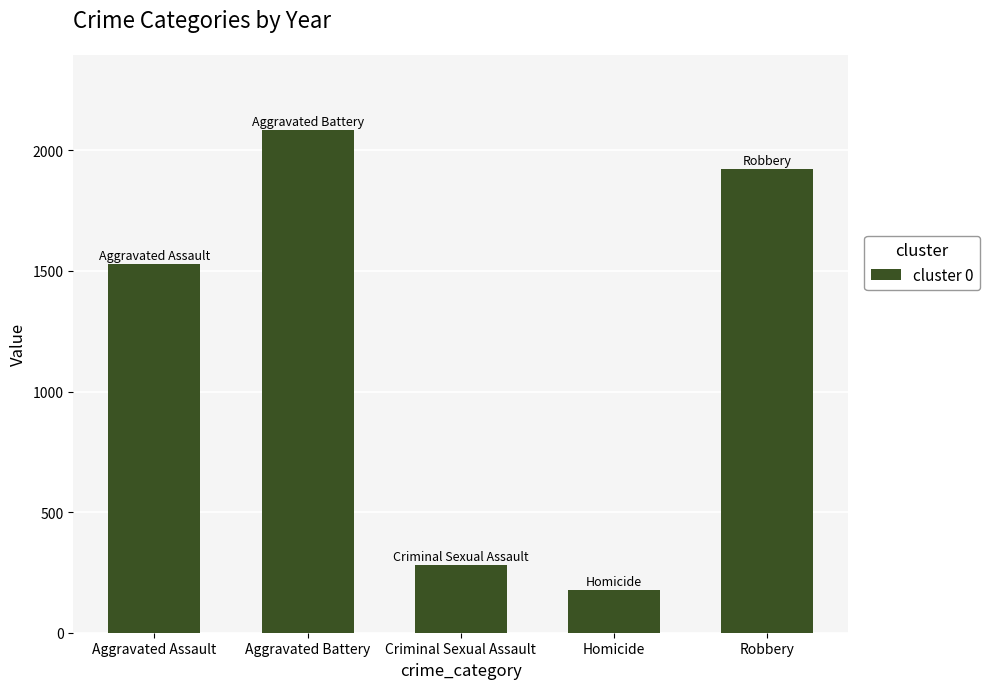

Which label corresponds to the smallest value in the chart?

Homicide